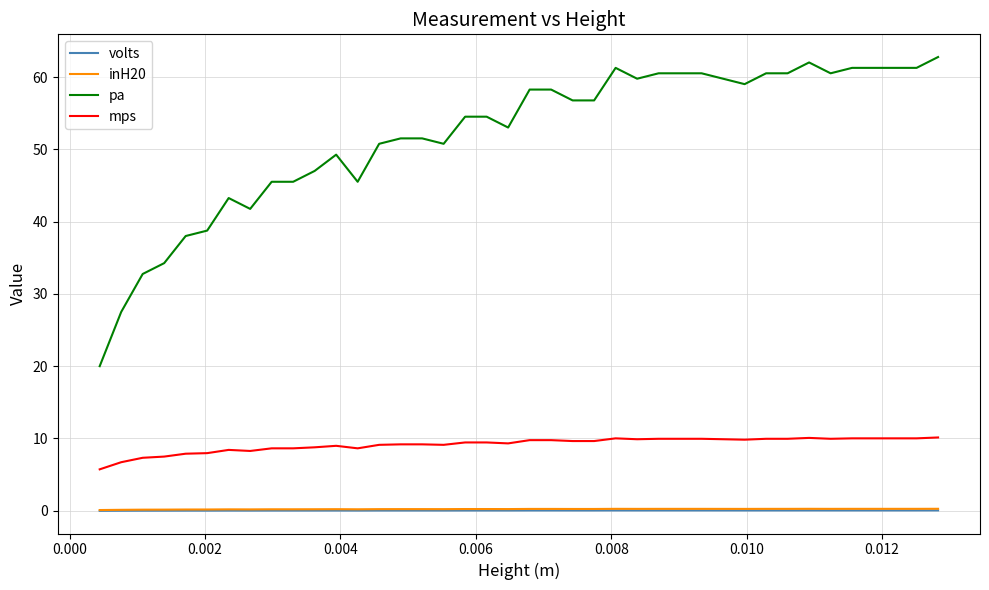

Which series has the largest total across all categories?

pa